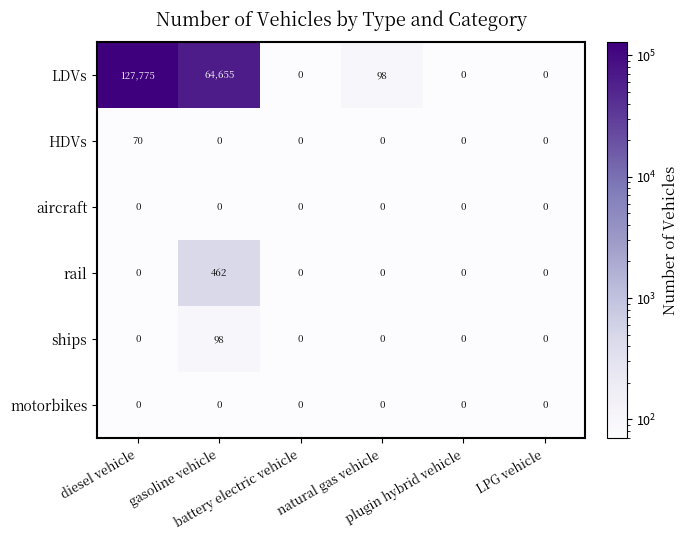

What is the greatest value displayed?

127775